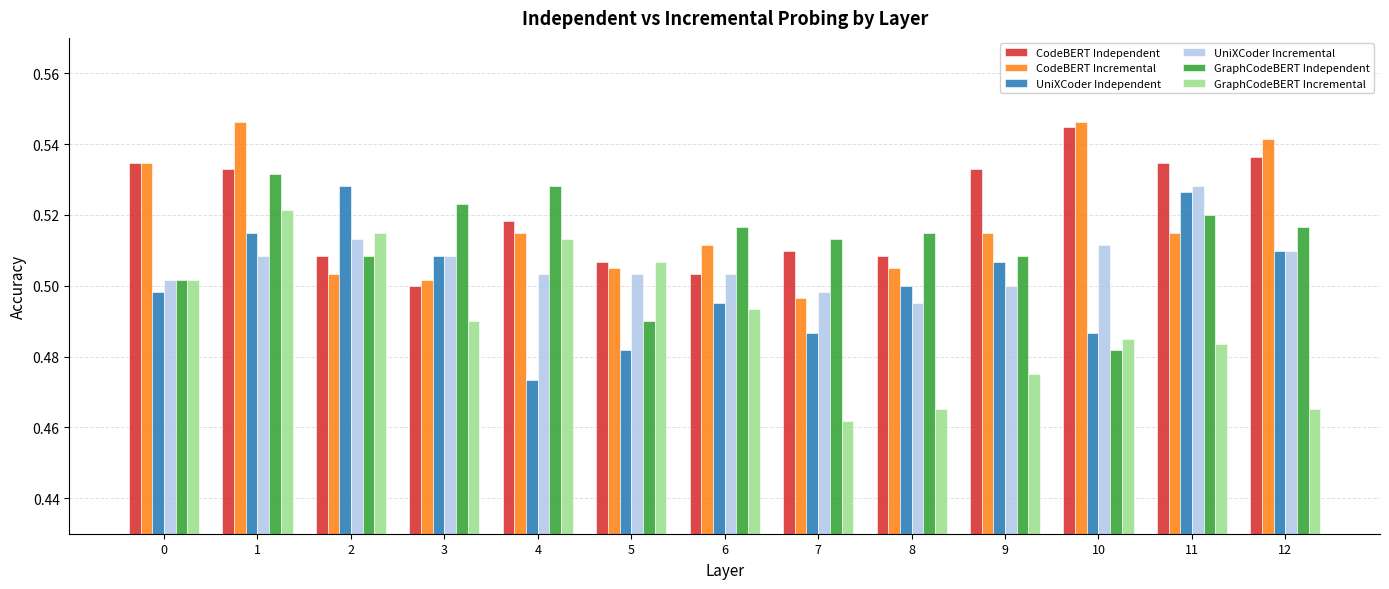

Which series changed the most between 11 and 12?

CodeBERT Incremental